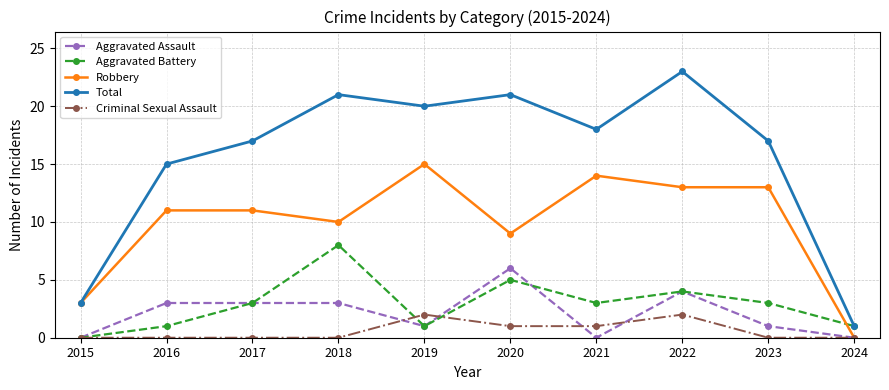

How many positive values does the Aggravated Battery series have?

9